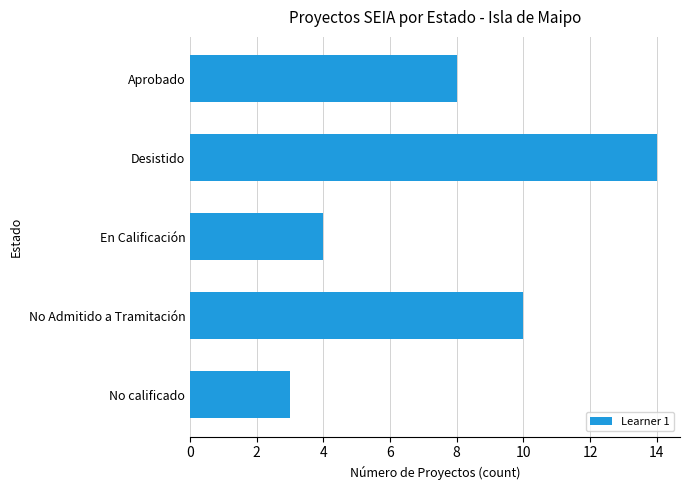

List the labels in order of value, largest first.

Desistido, No Admitido a Tramitación, Aprobado, En Calificación, No calificado